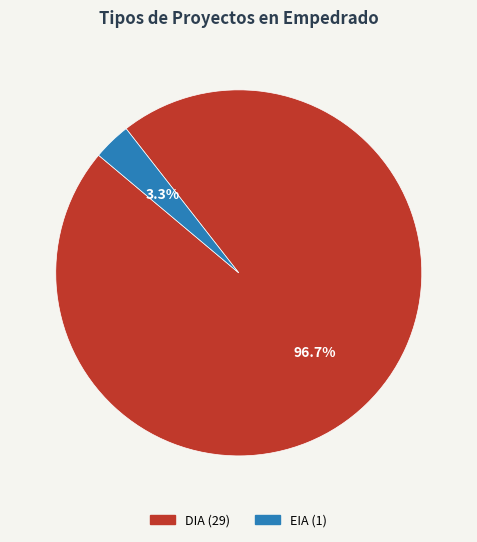

Rank the categories by value from lowest to highest.

EIA, DIA